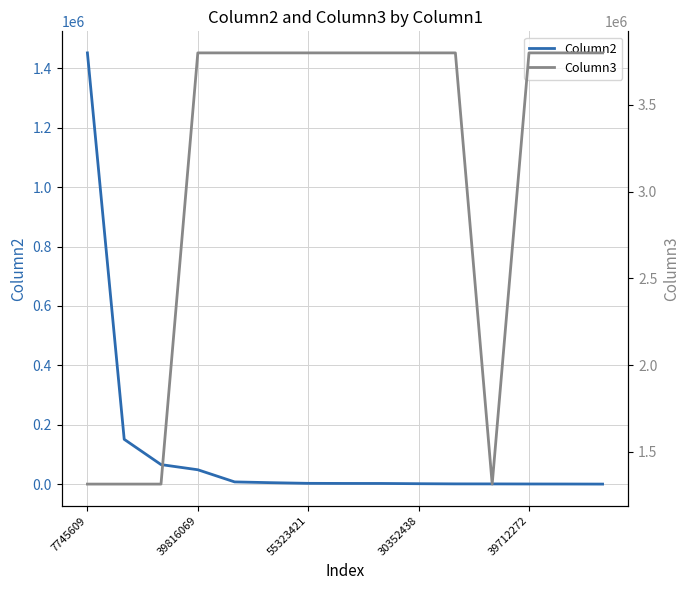

The value of Column2 at 7745609 is 2058020. True or false?

False